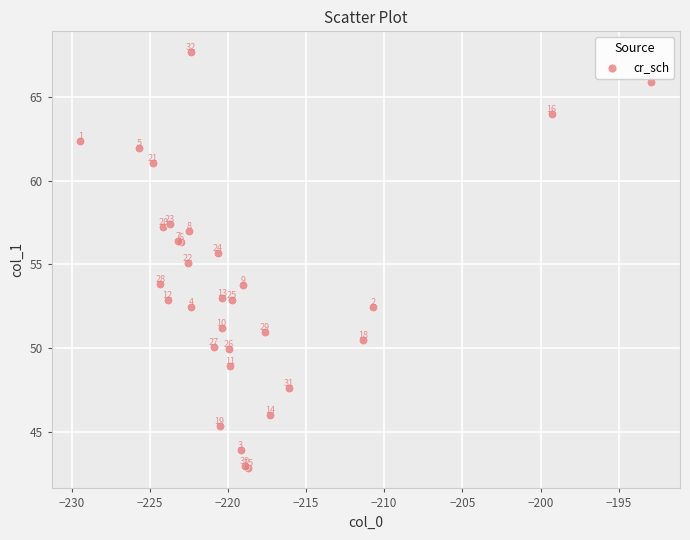

What Y value in the scatter plot is closest to 55?

55.1